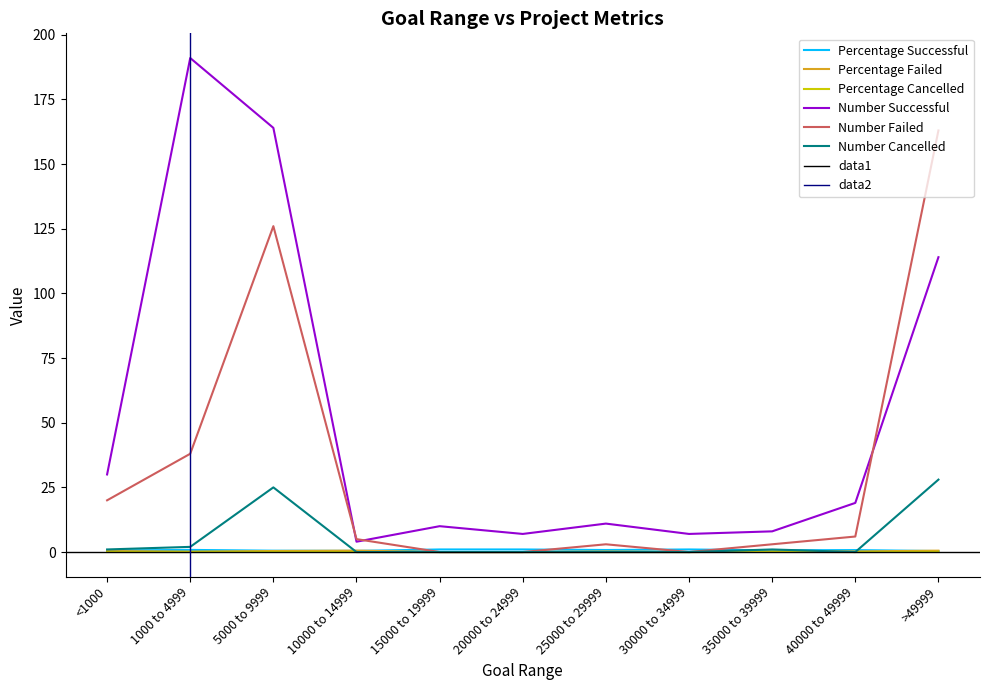

At which category does Percentage Failed reach its first local peak?

10000 to 14999